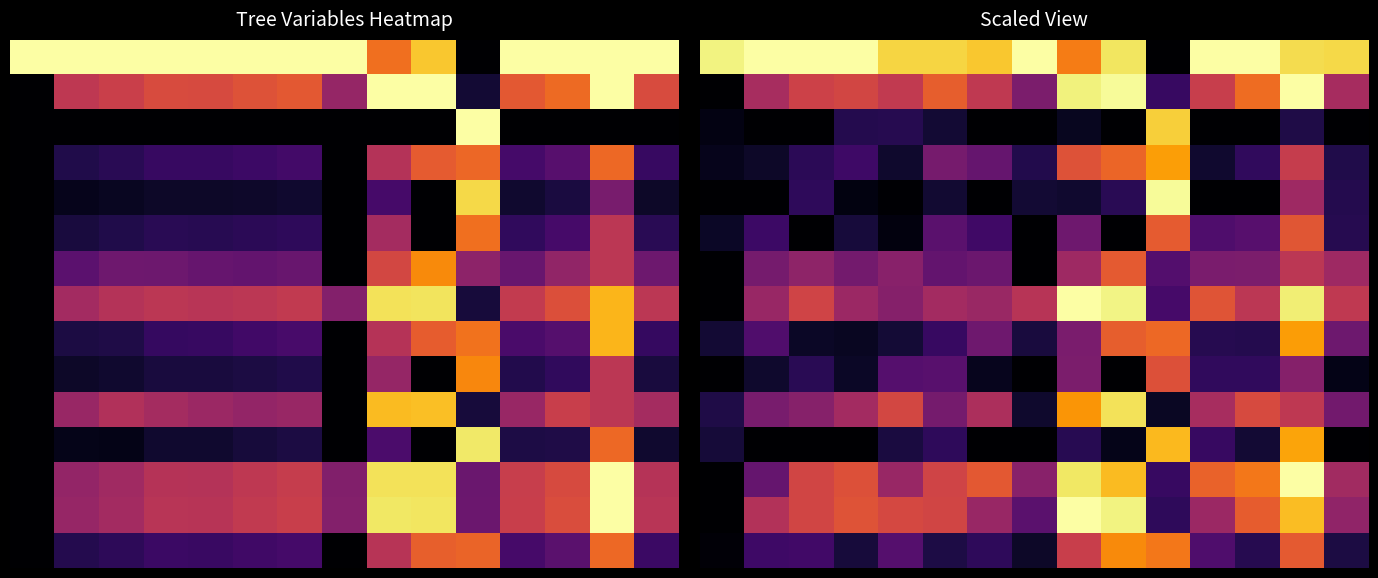

At which category does the chart reach its minimum across all series?

10